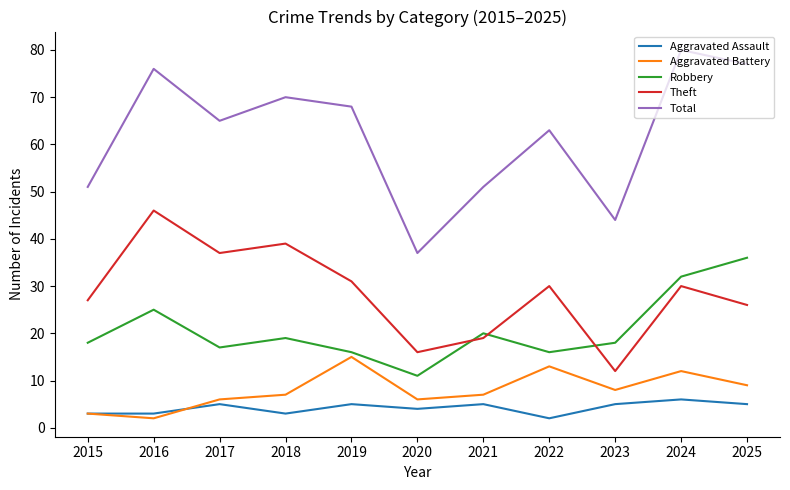

True or false: Aggravated Assault has more than 2 points higher than both neighbors.

True